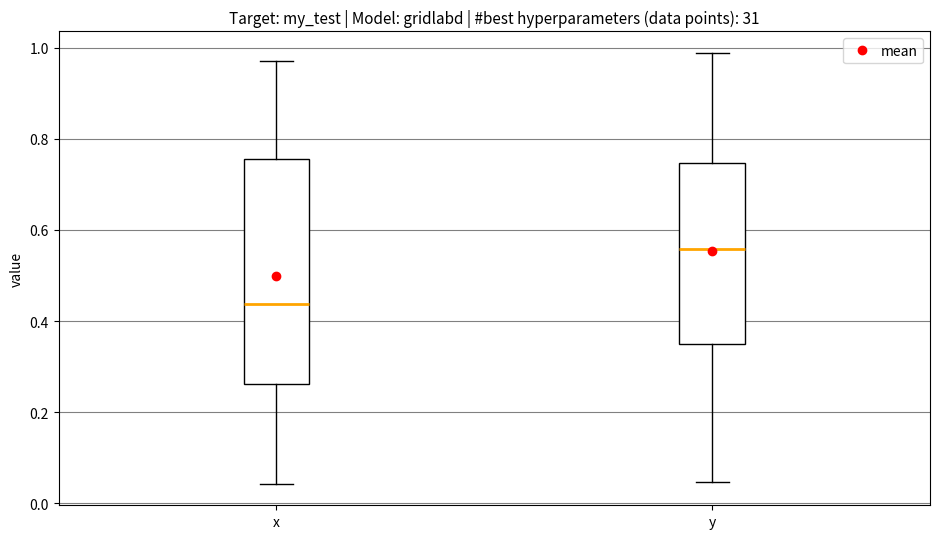

Which box is the tallest, from its lower edge to its upper edge?

x